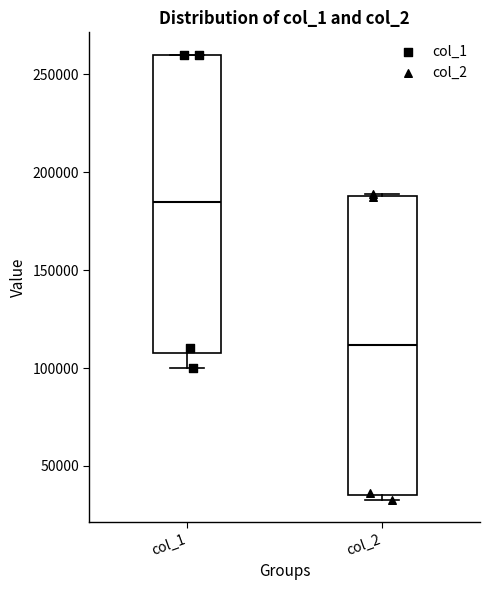

Reading left to right, transcribe this box plot: for each box, give where its median line is, the range the box spans, and where its two whiskers end, as read against the y-axis. The values are not printed on the chart, so give them approximately, as read against the axis.

col_1: median 185000, box 110000 to 260000, whiskers 100000 to 260000
col_2: median 110000, box 35000 to 190000, whiskers 35000 (just below the box's lower edge) to 190000